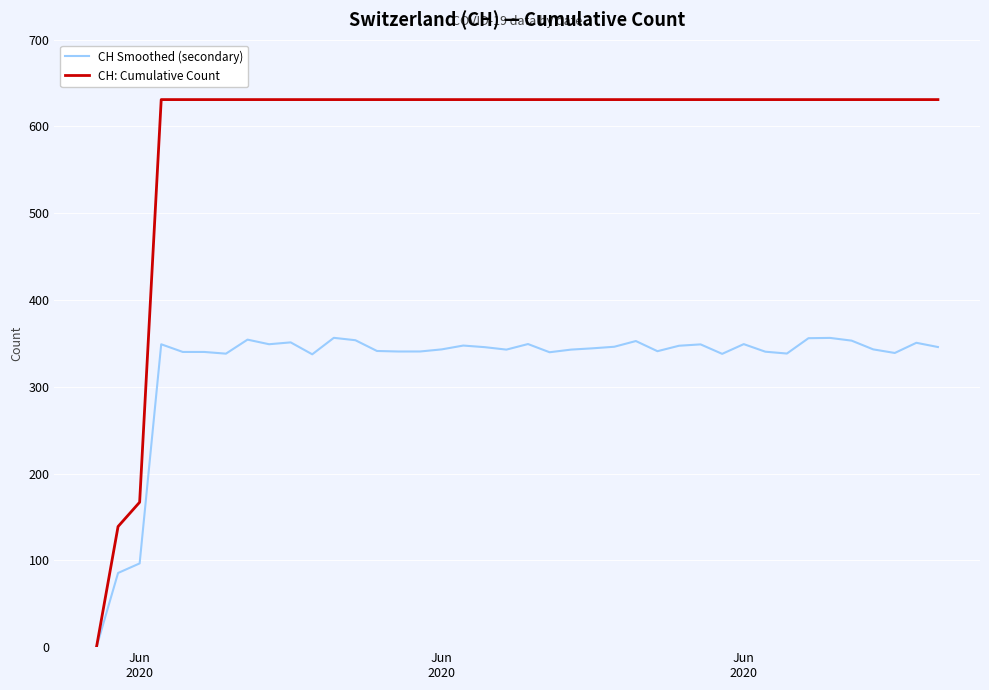

How many distinct data groups are displayed?

2